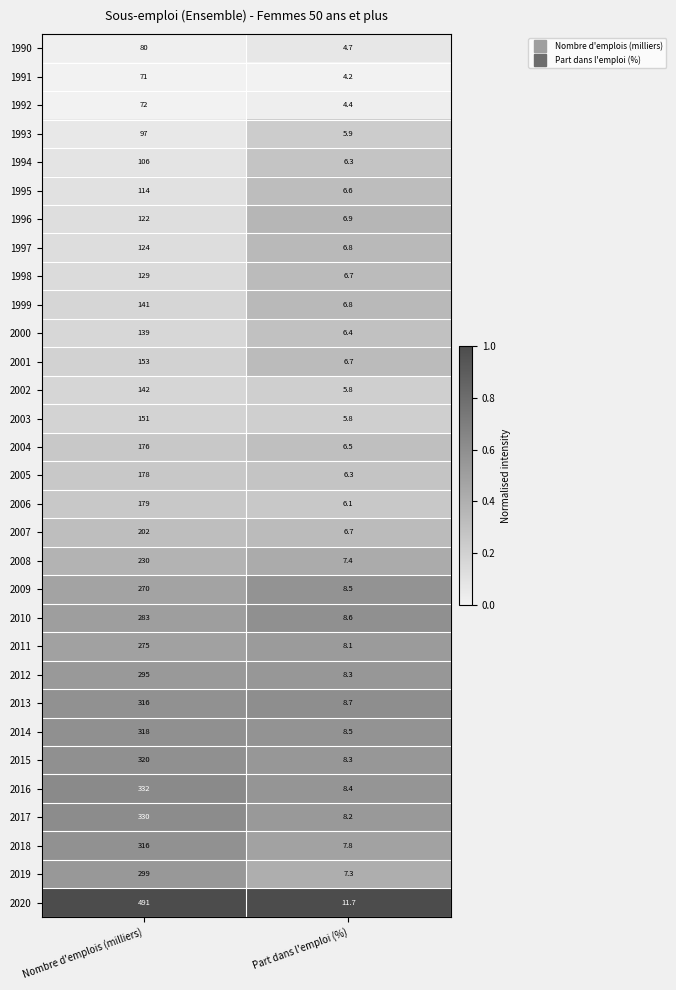

Which series has the largest range (max minus min)?

2020